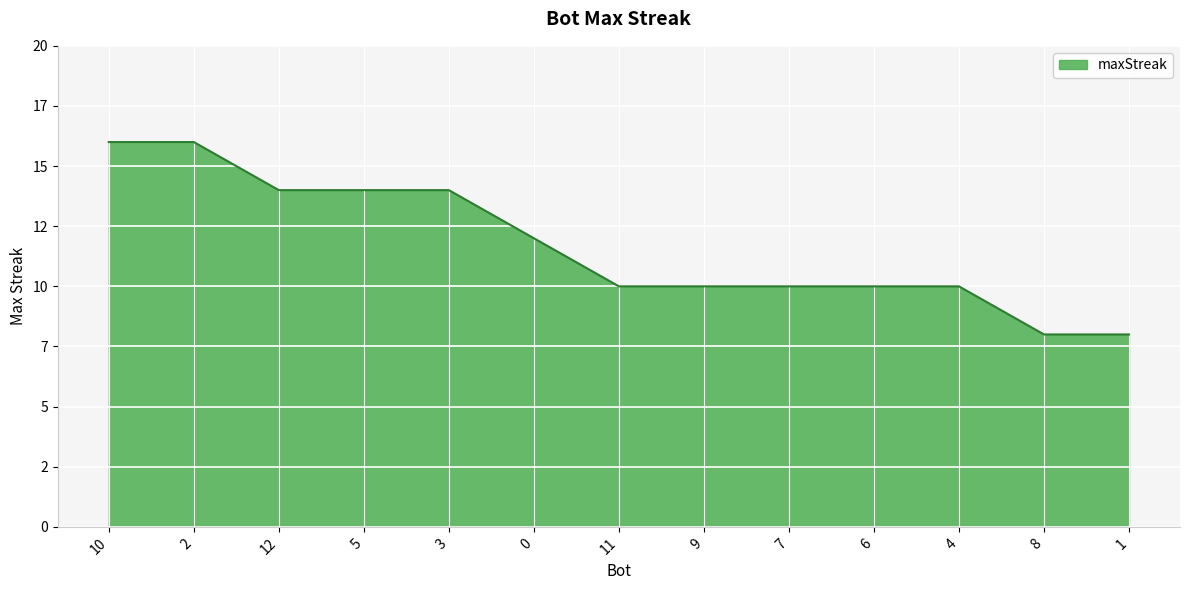

Does the chart display data point markers on the line(s)?

No